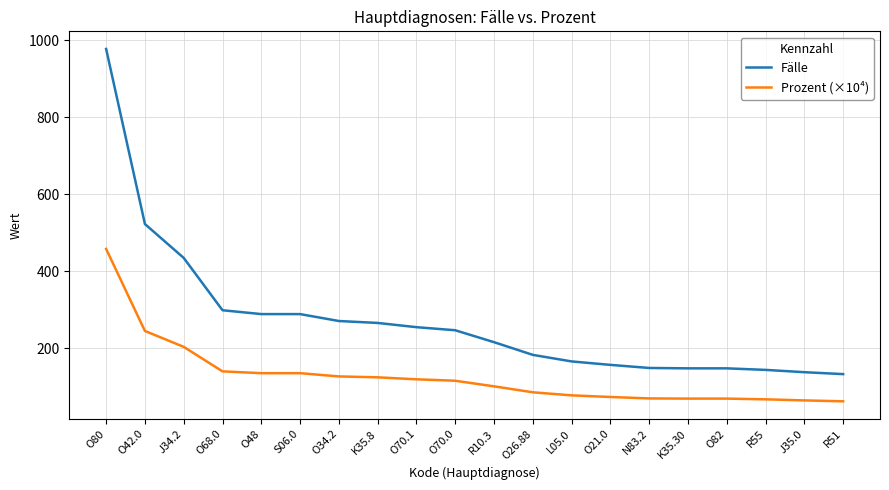

Rank the series by their average value, from lowest to highest.

Prozent (×10⁴), Fälle